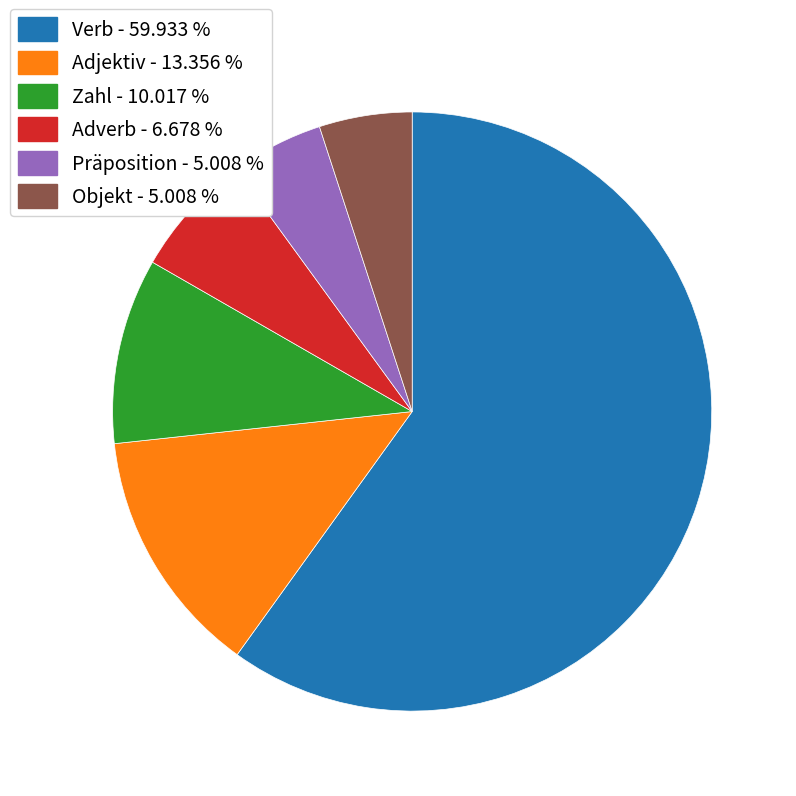

Which slice represents more than half of the pie?

Verb